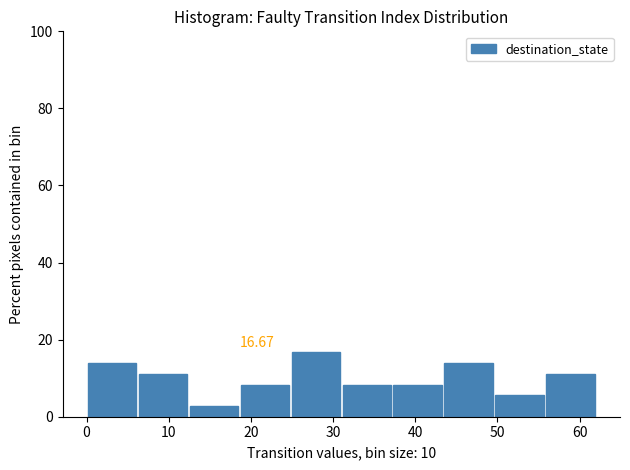

Over which range of the x-axis is the bar tallest?

24.8 to 31.0